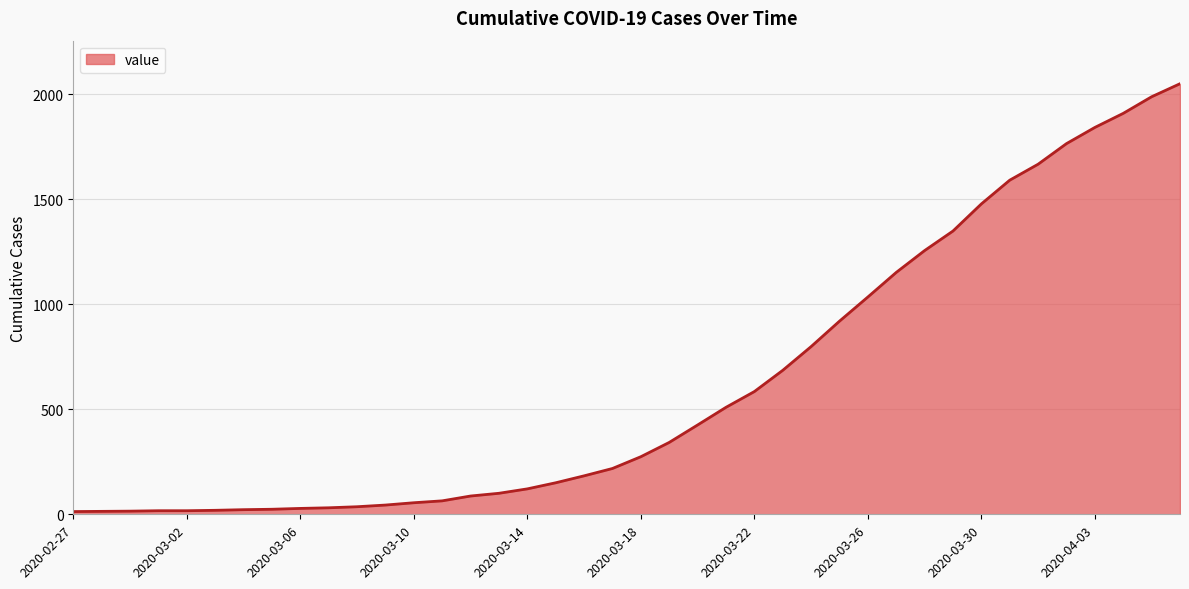

What is the difference between the second highest and second lowest values?

1973